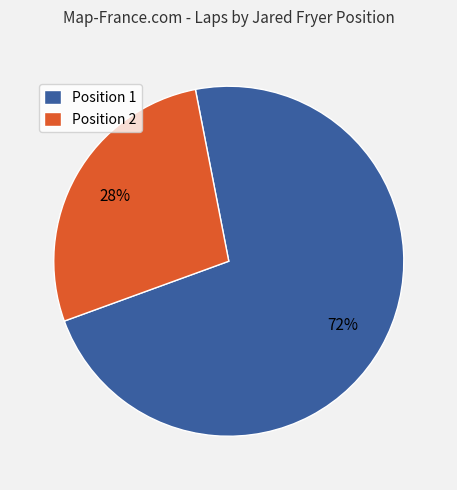

True or false: Position 1 accounts for 79% of the total.

False